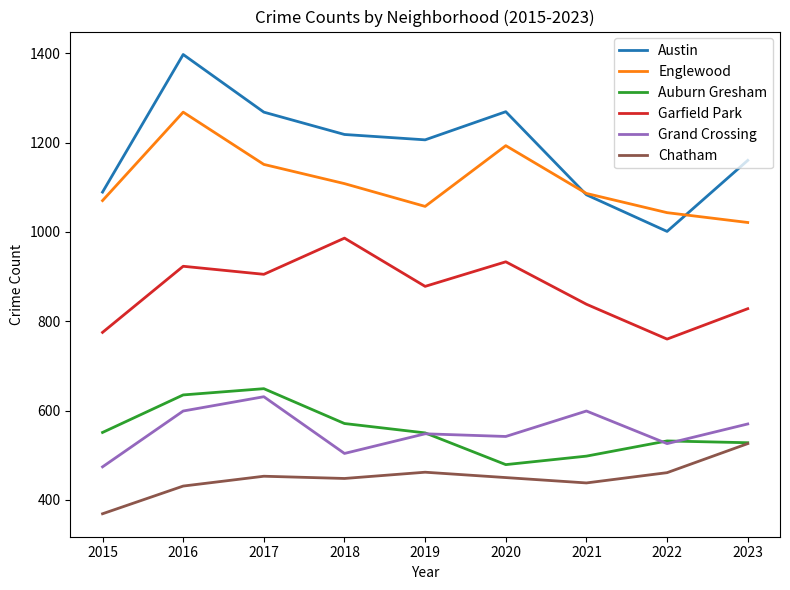

What is the smallest value displayed?

369